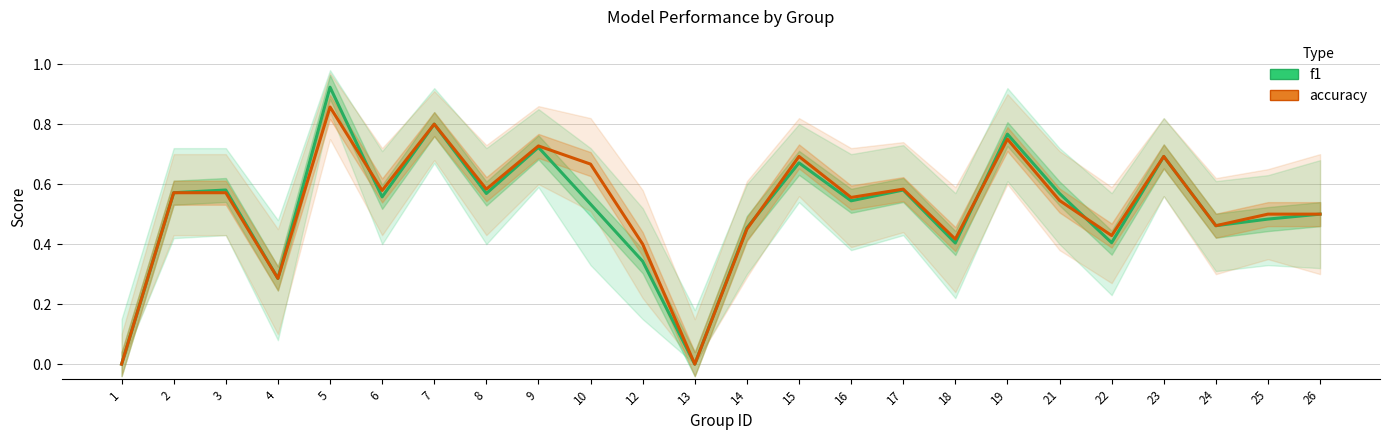

Count the number of categories in the chart.

24